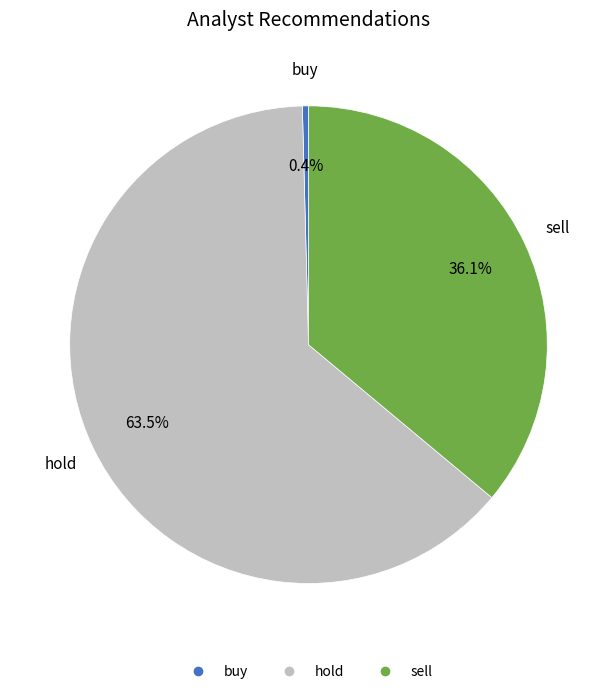

What portion of the pie excludes buy?

99.6%